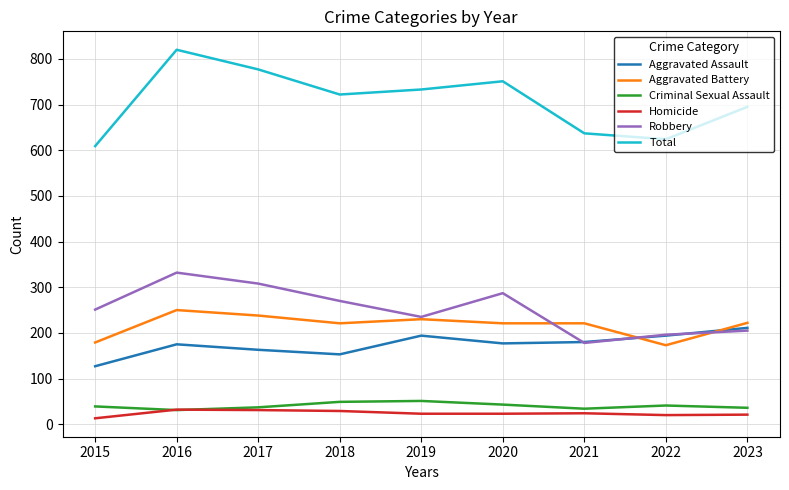

True or false: Aggravated Battery and Total cross at least once.

False